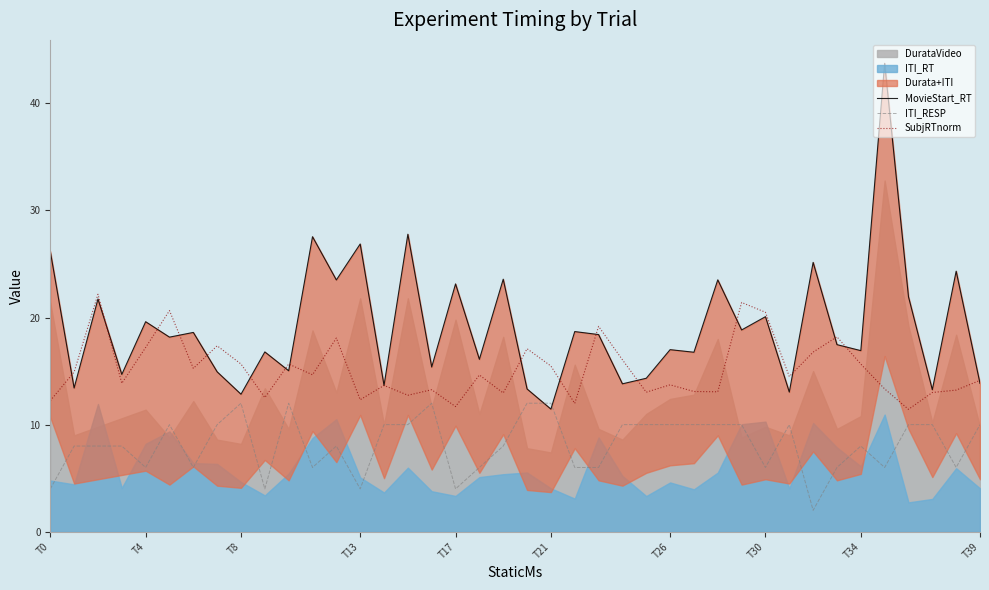

What is the sum of all SubjRTnorm values?

606.3